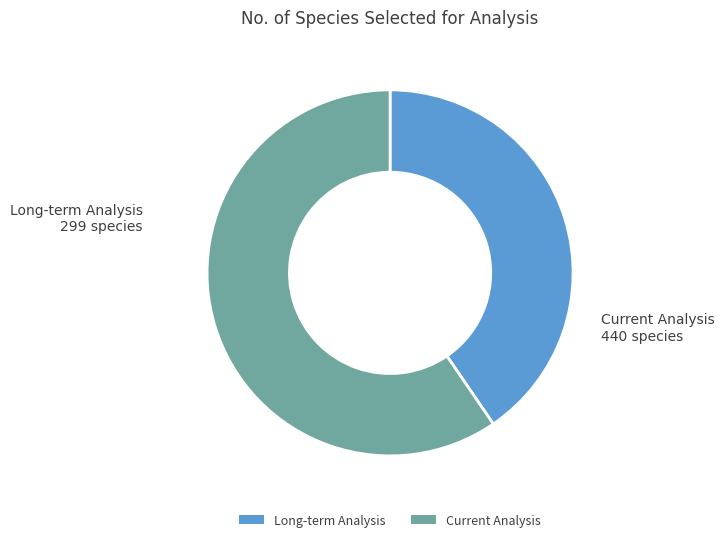

Does any single category account for the majority?

Yes